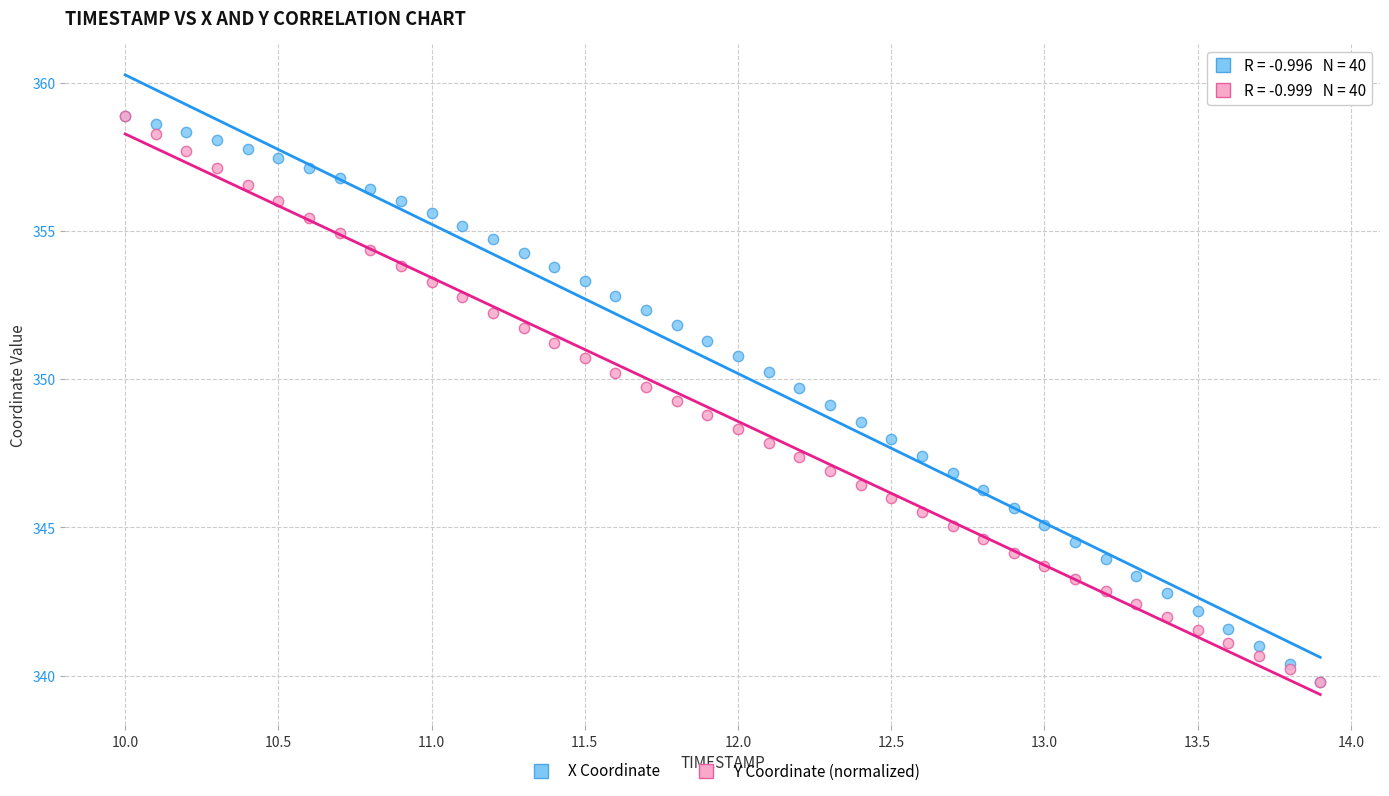

What are all the series names shown in the legend?

X Coordinate, Y Coordinate (normalized)